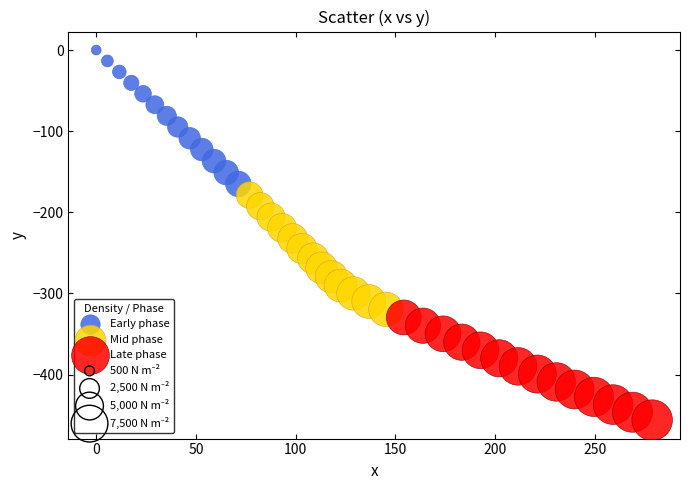

Which series contains the highest Y value?

Early phase